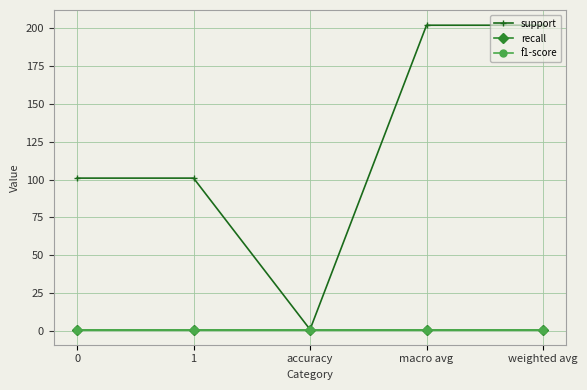

Is this an area chart (filled region under the line)?

No